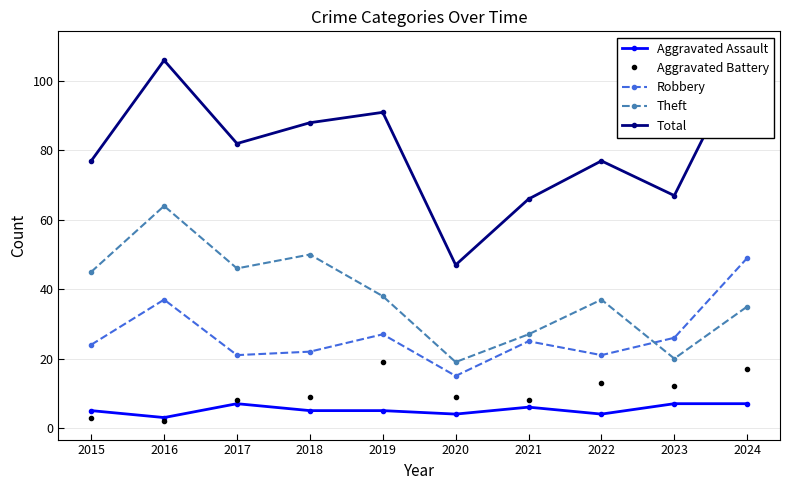

Which series has the largest total across all categories?

Total